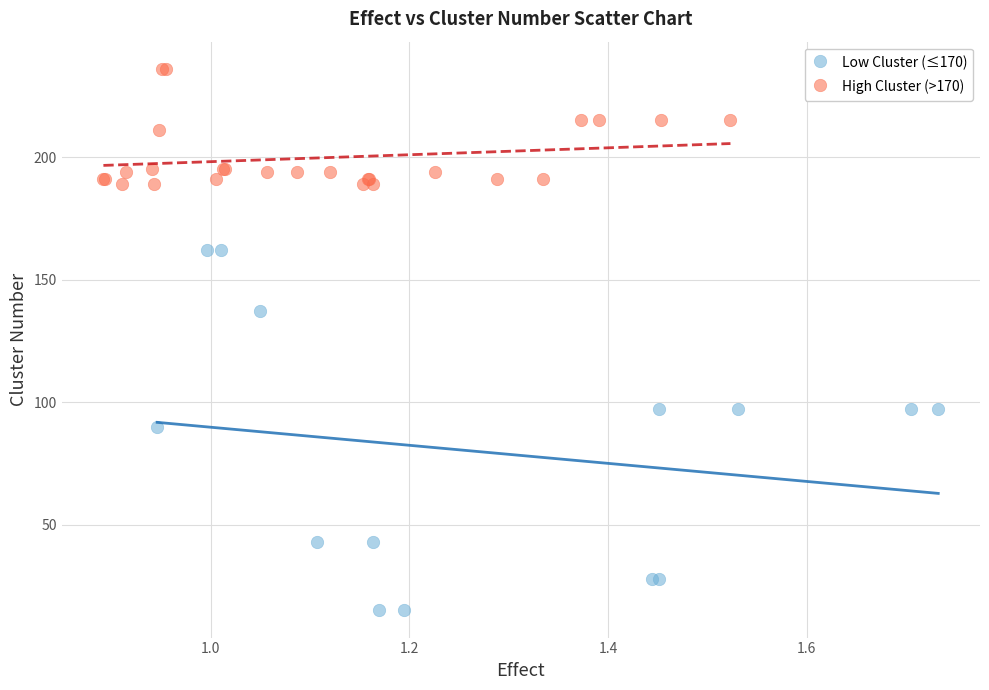

Which series reaches the minimum Y coordinate?

Low Cluster (≤170)